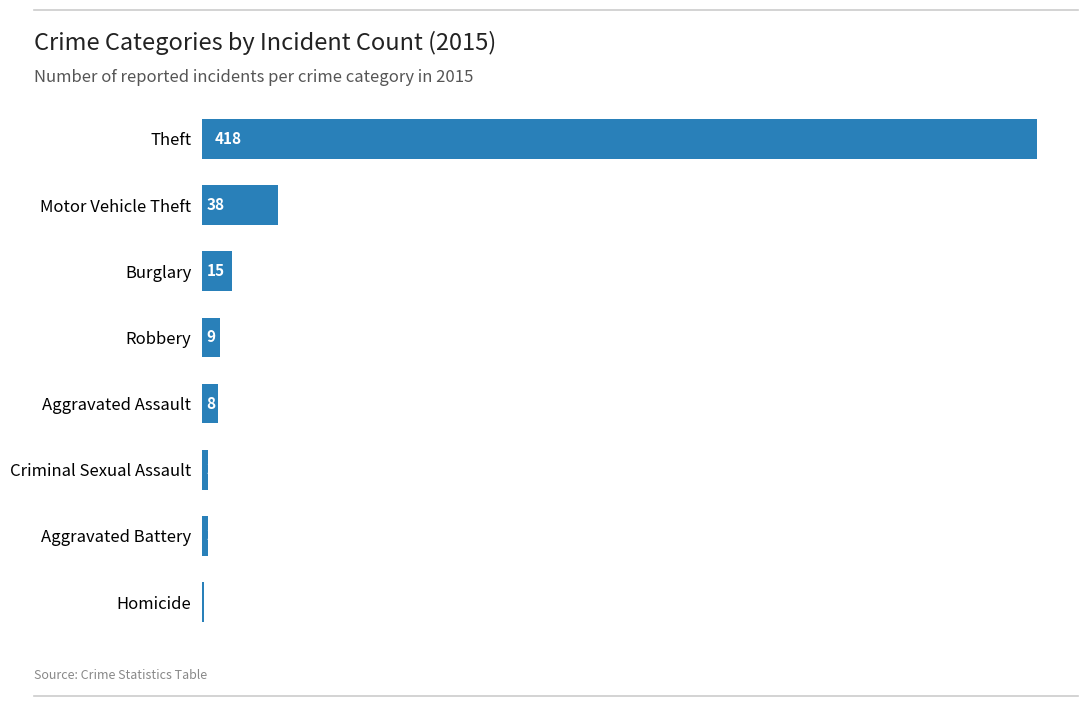

Between Theft and Aggravated Battery, which is larger?

Theft